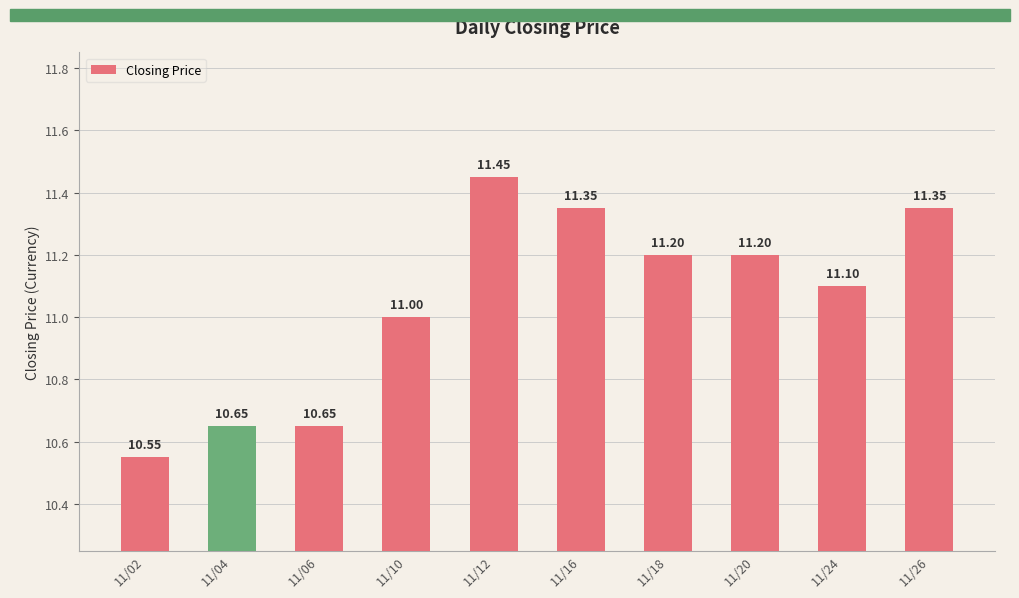

How many values are between 10 and 11?

4